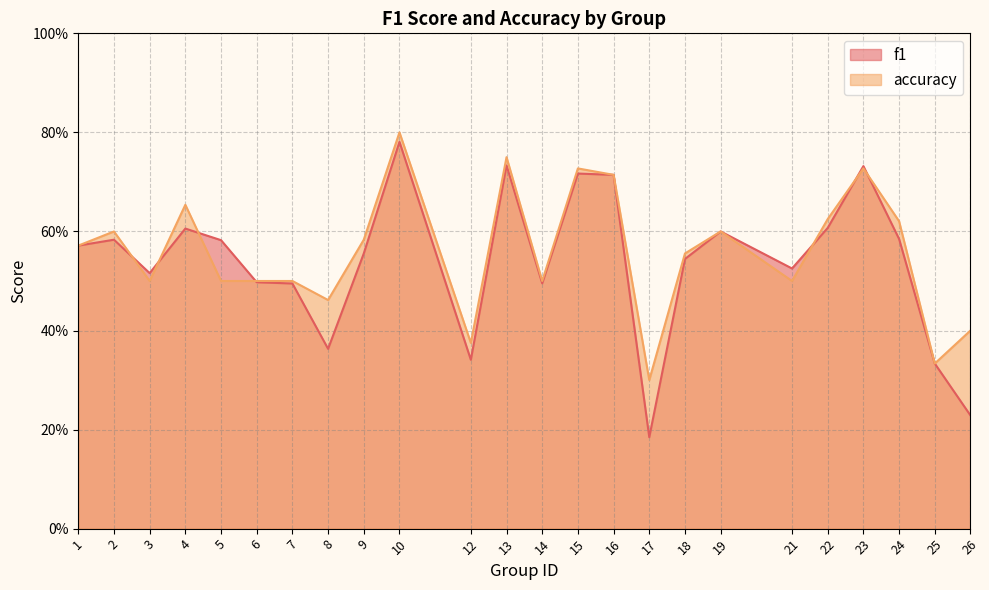

What is the maximum value shown in the chart?

0.8